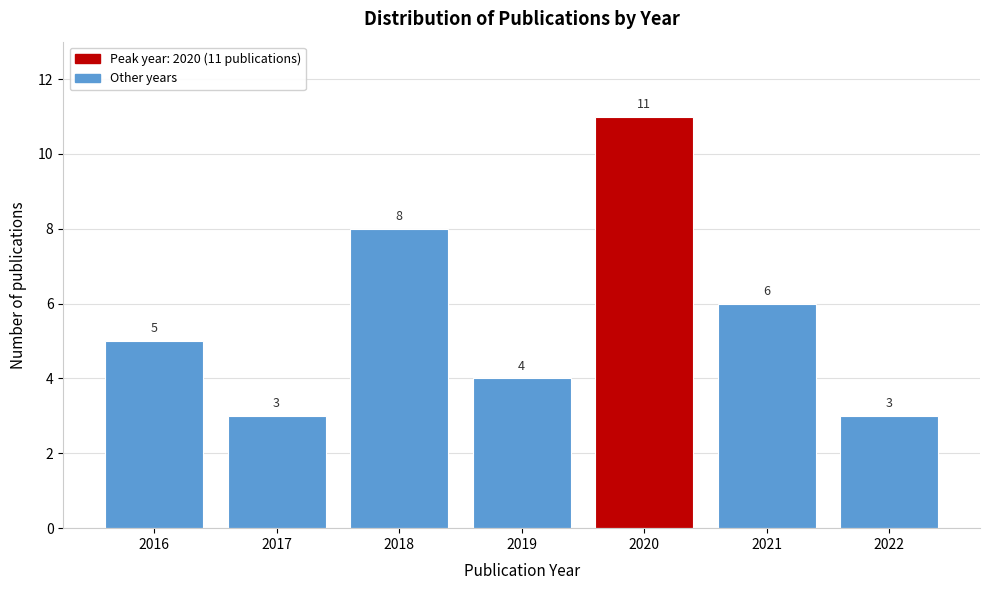

Reading left to right, list all the values displayed in this chart.

5	3	8	4	11	6	3